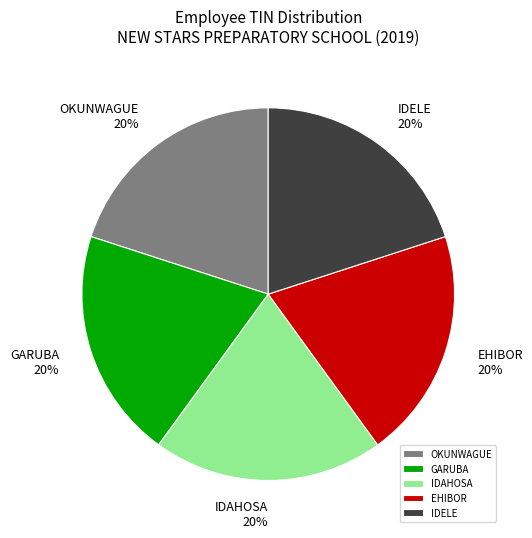

To the nearest percent, what percentage of the pie is OKUNWAGUE?

20%